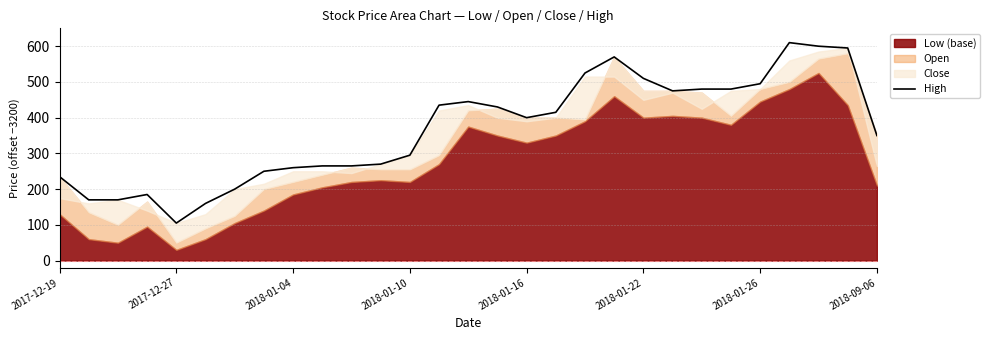

How many values are below 400?

14